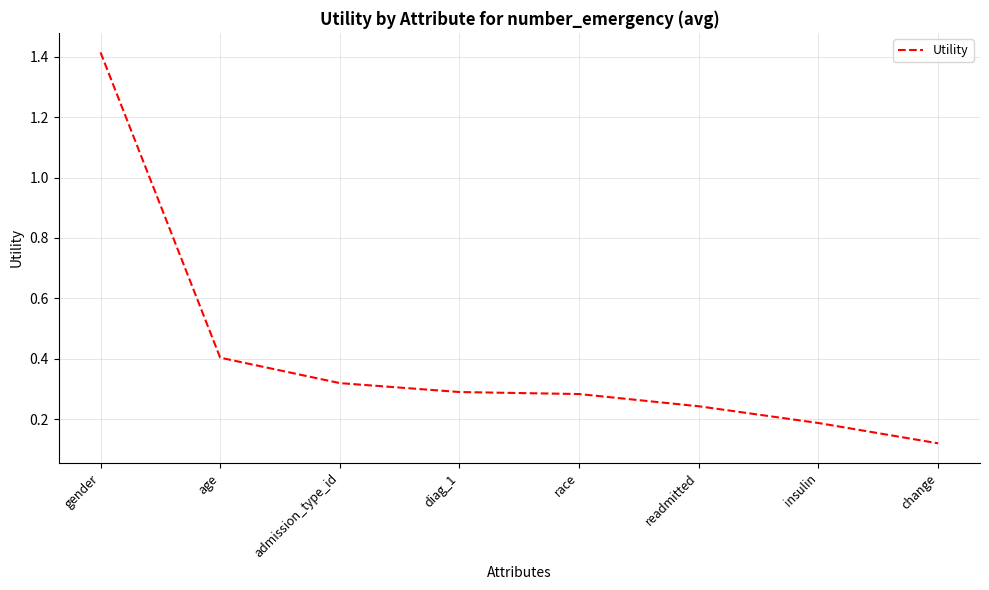

Is it true that the value at diag_1 is 0.1?

False